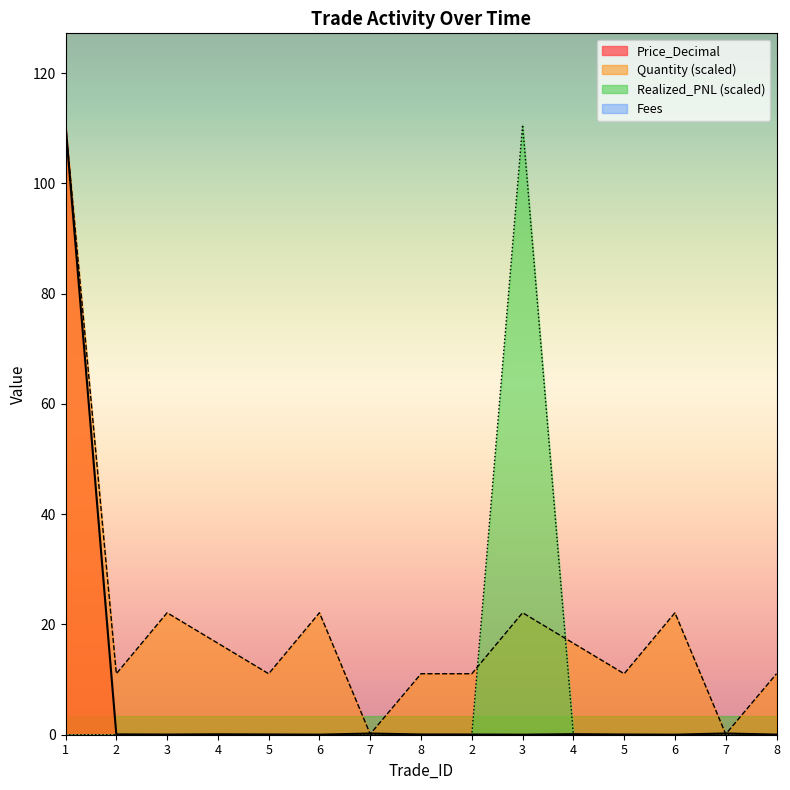

At which category does the chart reach its peak across all series?

1